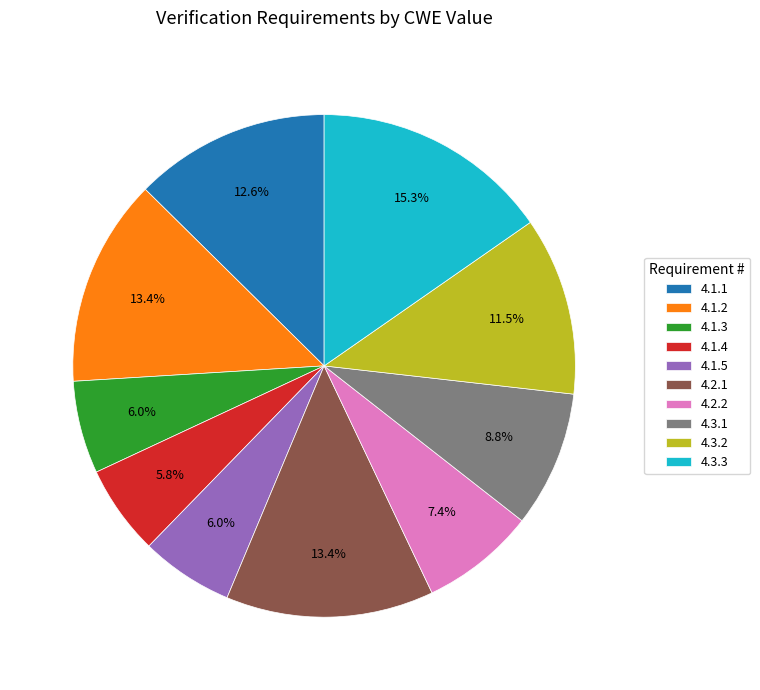

What is the largest slice in the pie chart?

4.3.3